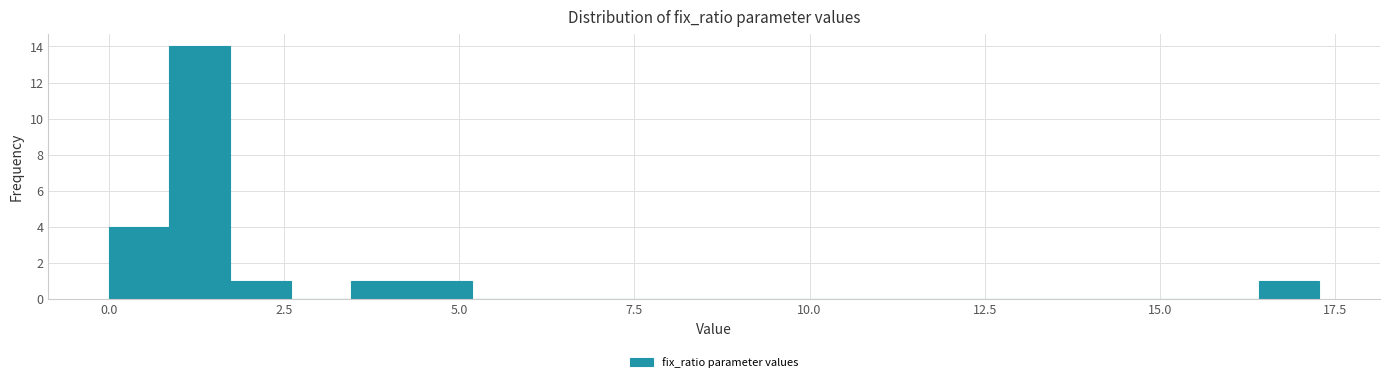

Around what value on the x-axis is the tallest bar? Give the approximate position of its centre, as read against the axis.

1.5